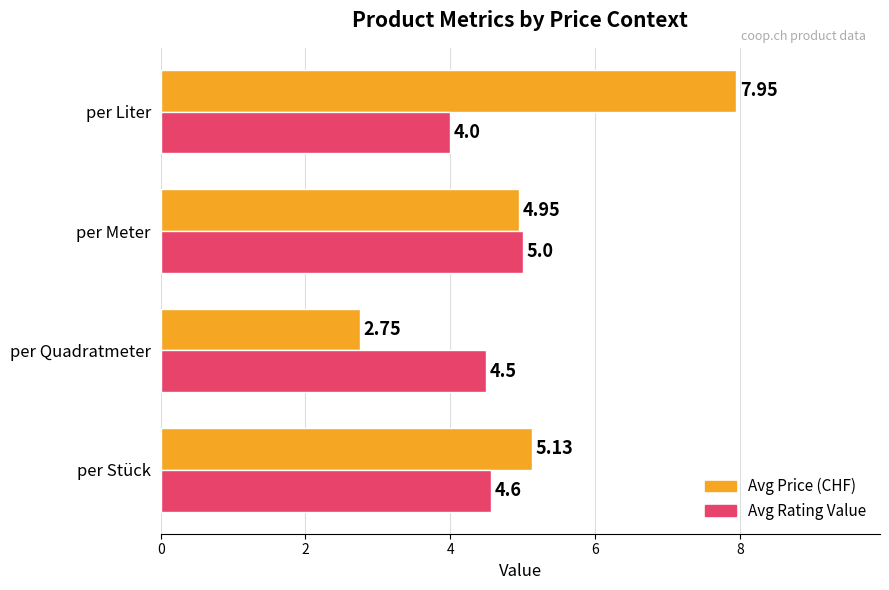

At which category is the sum across all series the highest?

per Liter